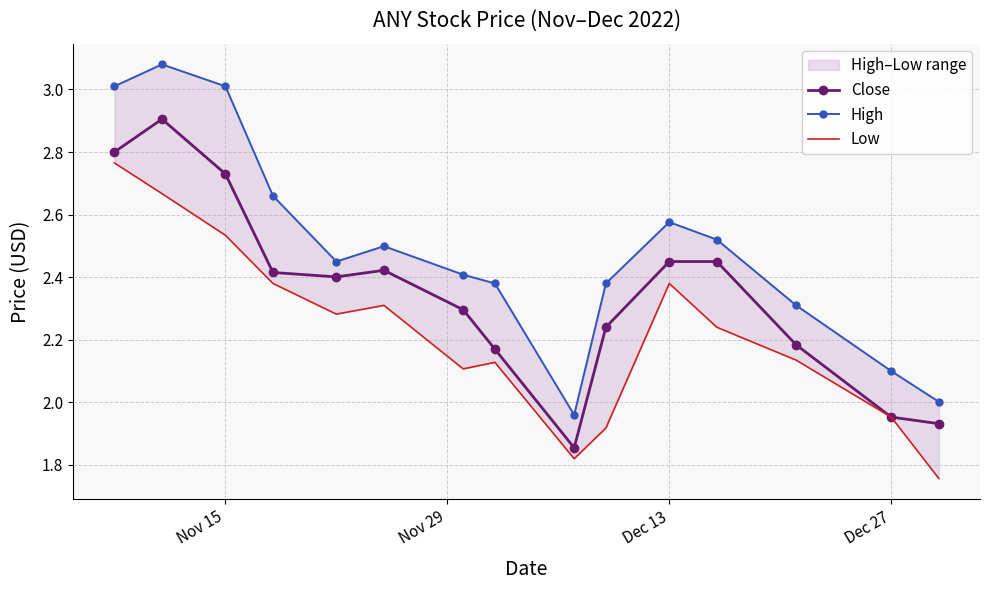

What is the maximum value for Close?

2.9